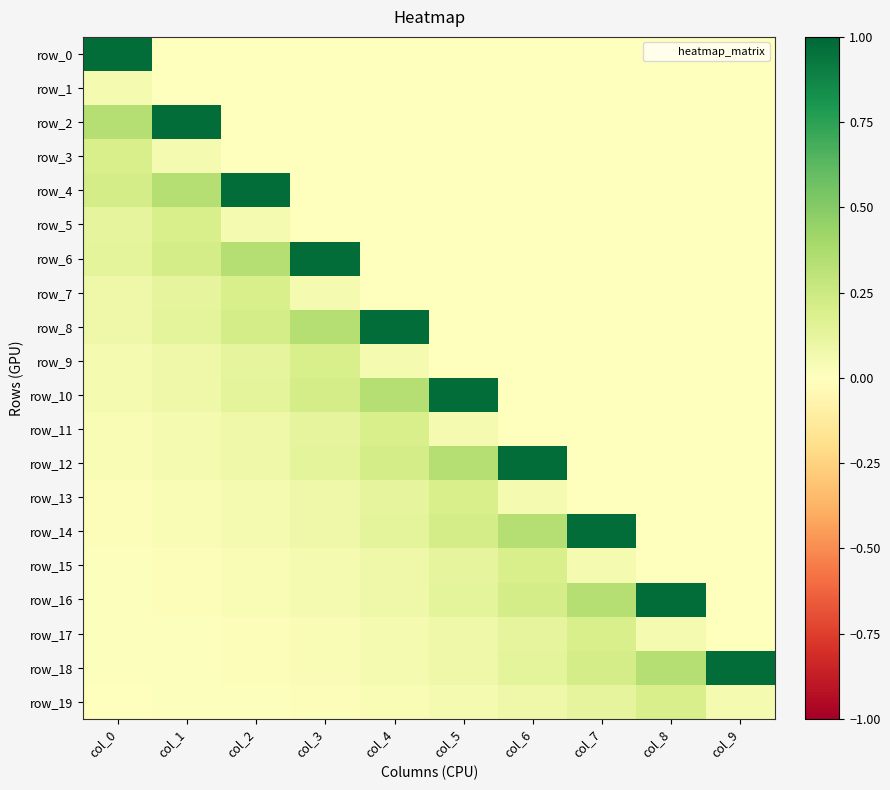

Between col_5 and col_1, which is larger?

col_5